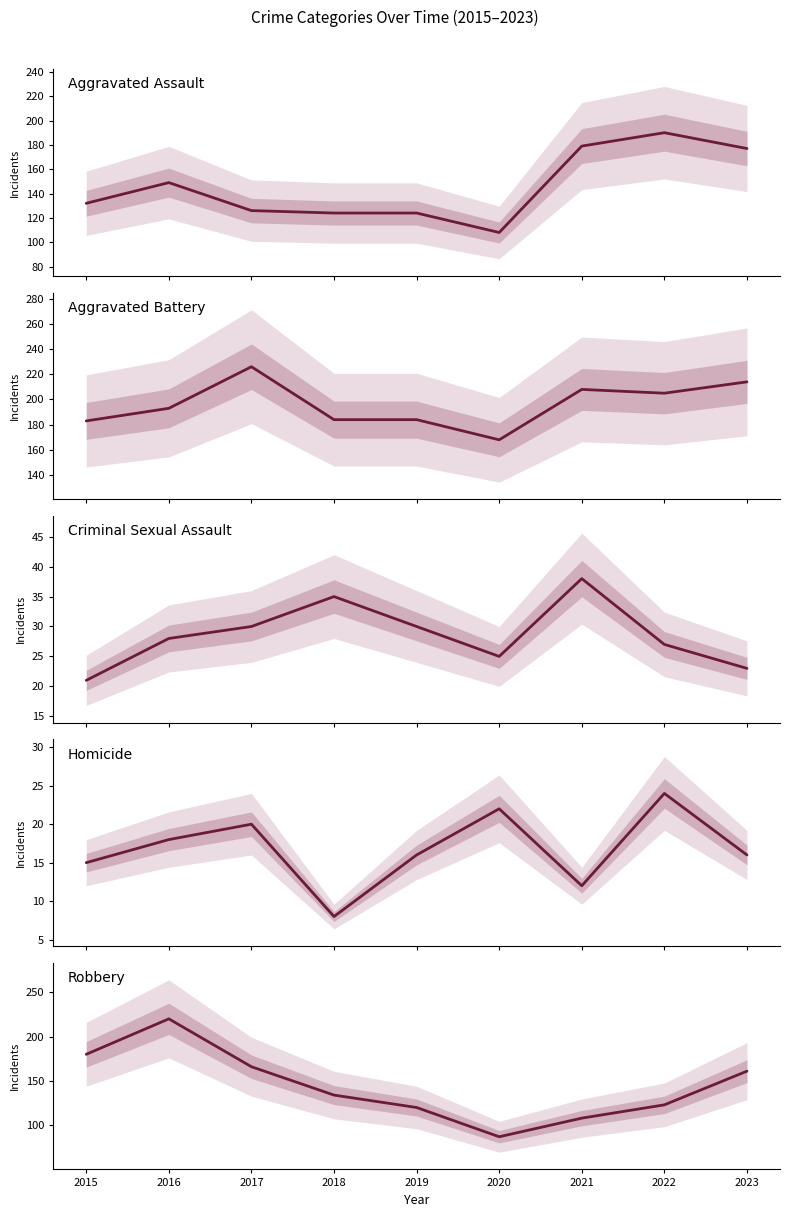

Between 2022 and 2021, which is larger?

2022